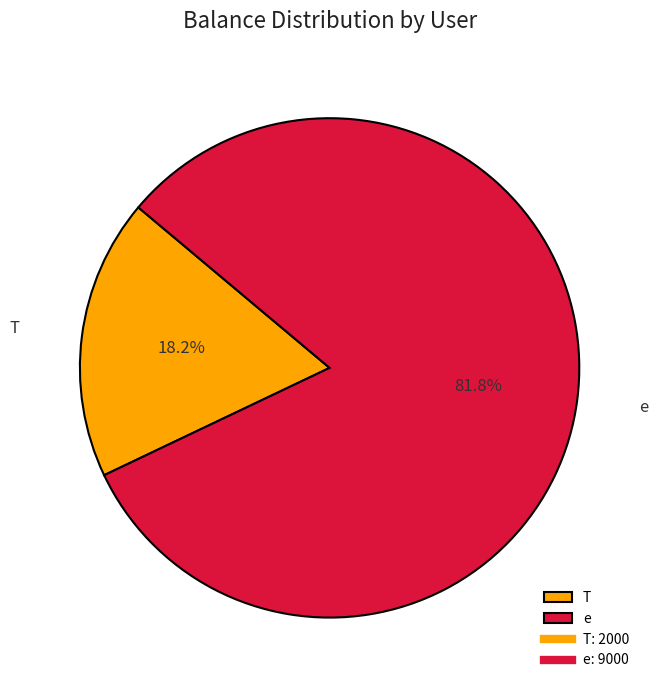

True or false: T accounts for 27% of the total.

False